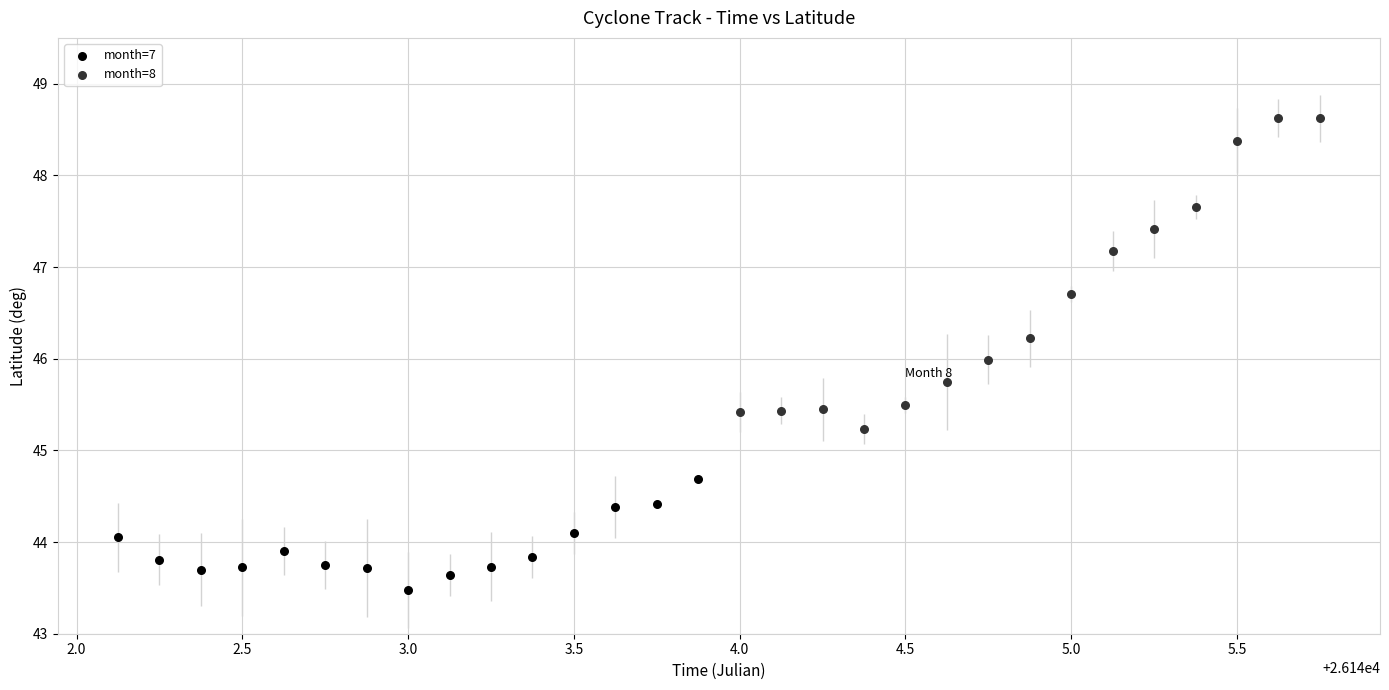

Which series contains the lowest Y value?

month=7